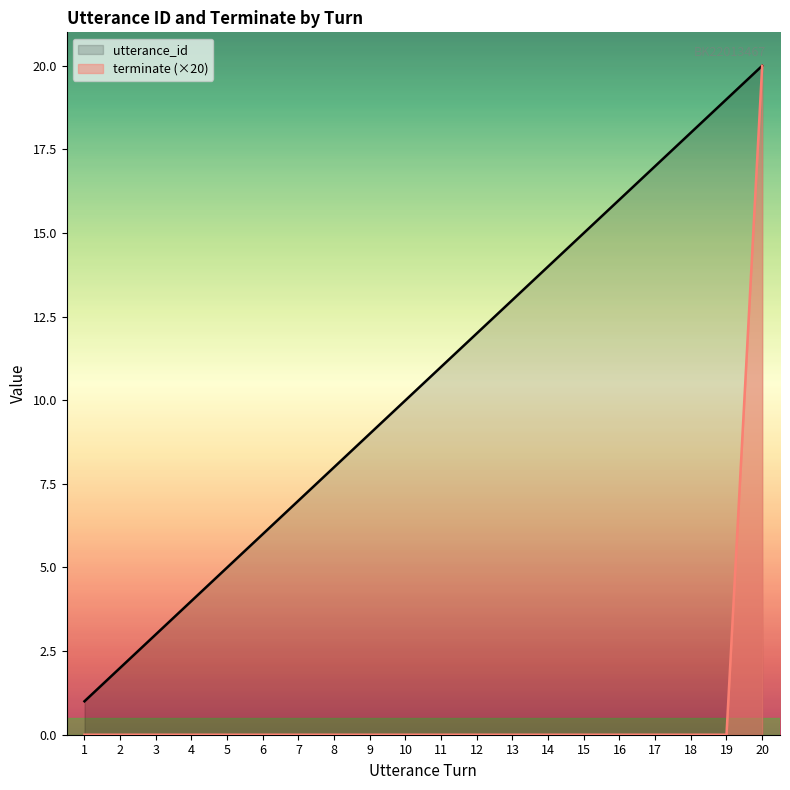

Which series changed the most between 5 and 6?

utterance_id